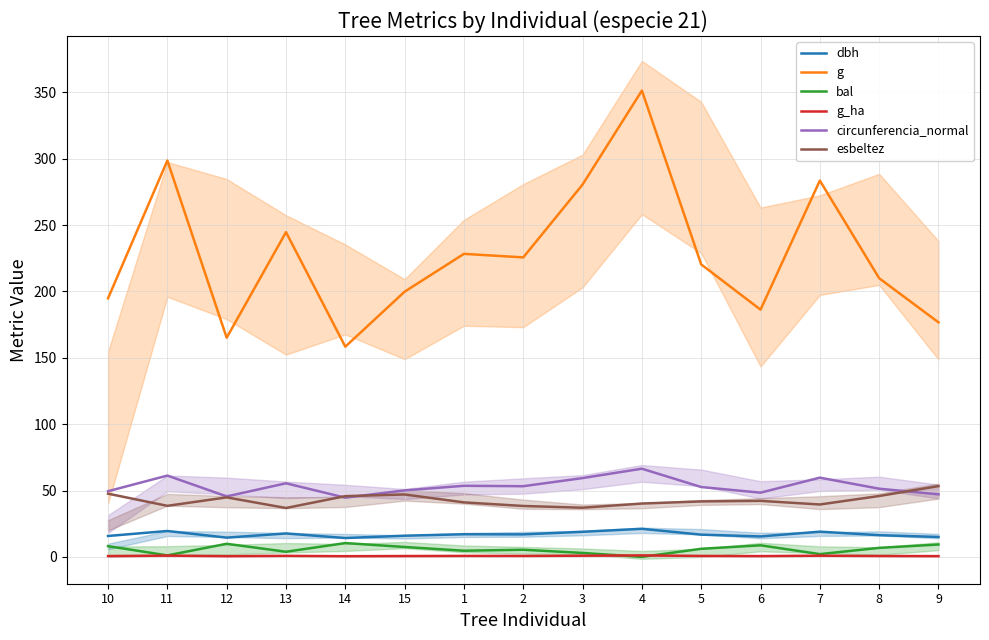

What is the highest value of the circunferencia_normal series?

66.4